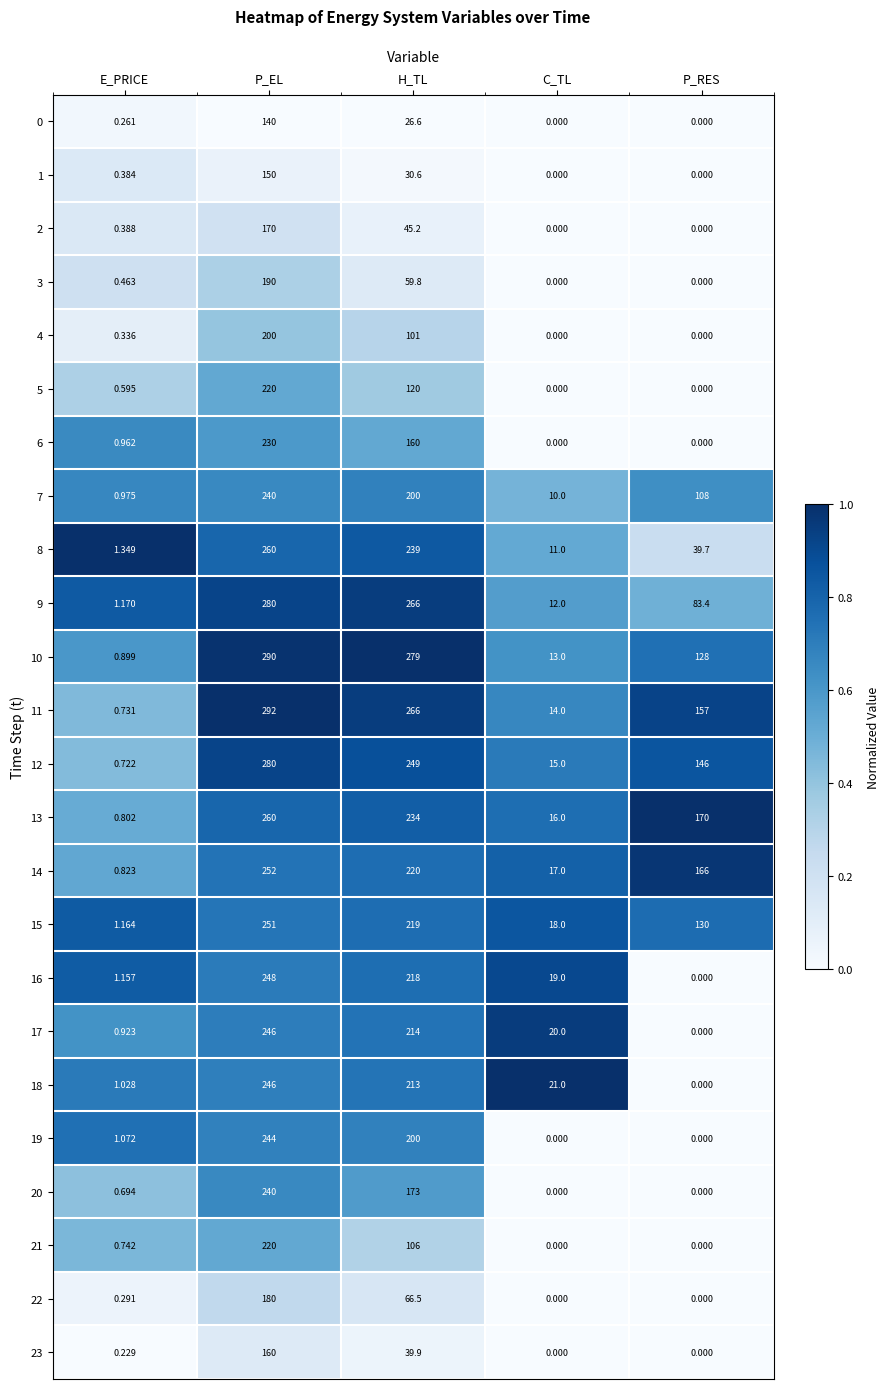

At which category is the sum across all series the highest?

P_EL